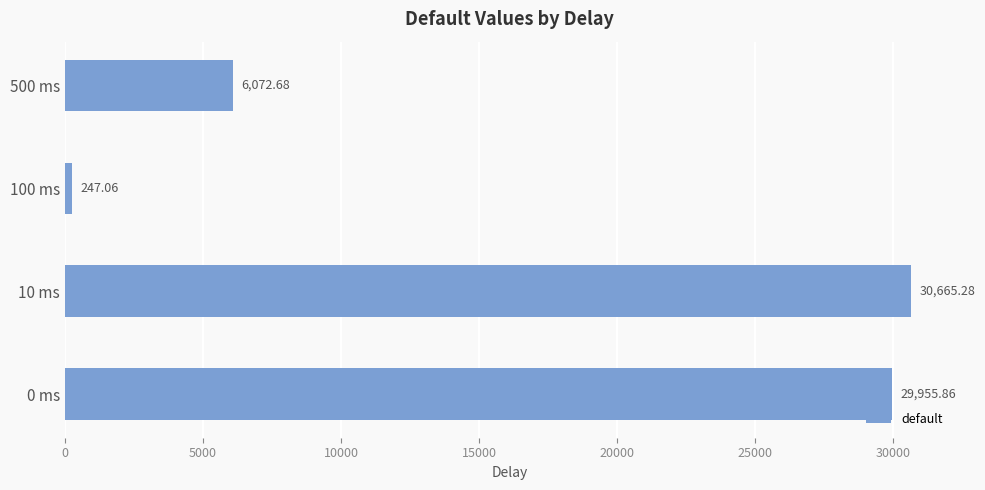

At which label is the value closest to 15456?

500 ms